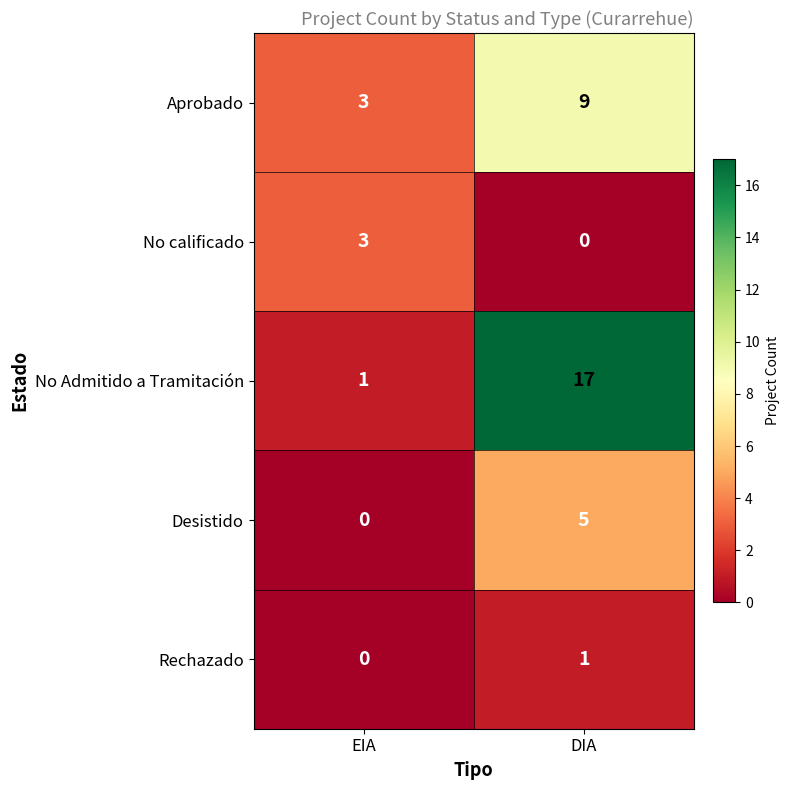

What is the sum of all Desistido values?

5